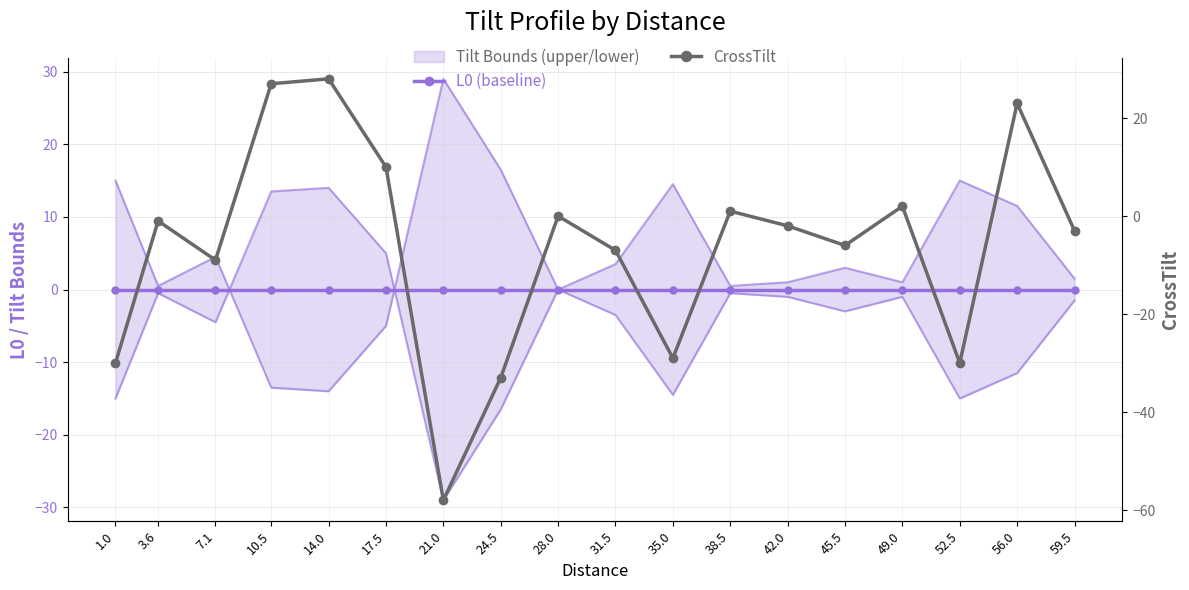

What is the total value across all series at 7.1?

-9